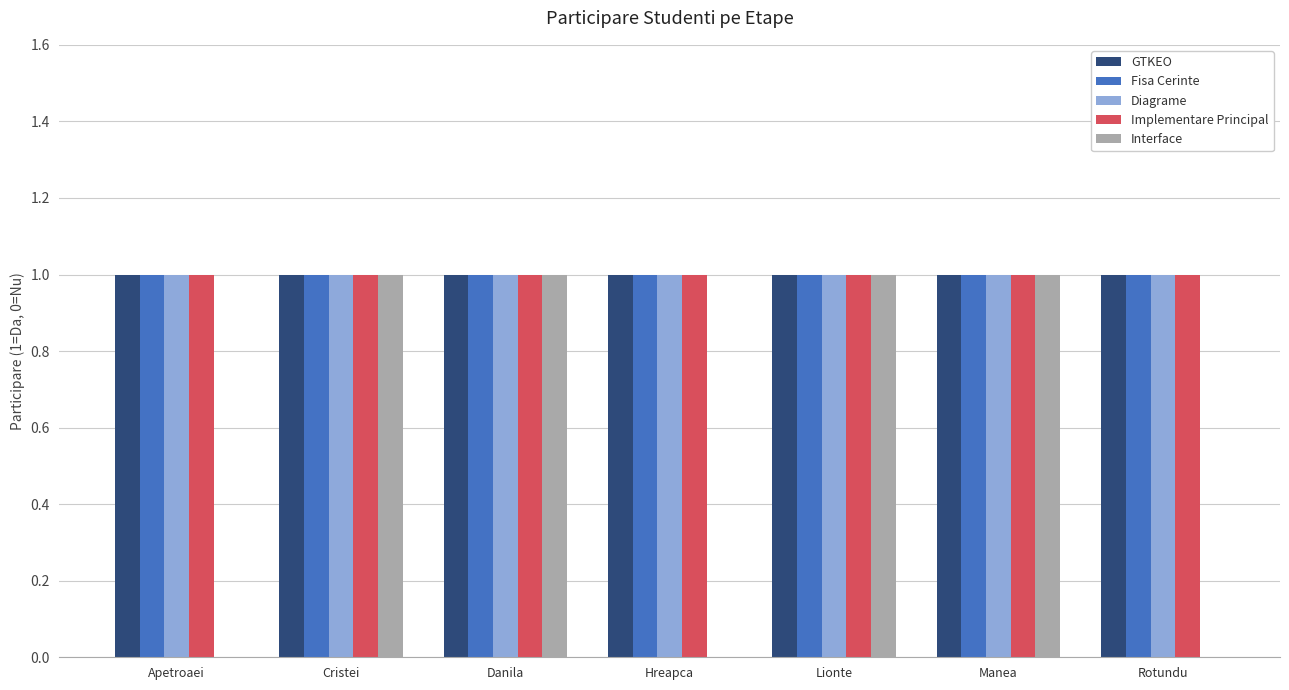

Reading left to right, transcribe all the data shown in this chart.

GTKEO: Apetroaei=1	Cristei=1	Danila=1	Hreapca=1	Lionte=1	Manea=1	Rotundu=1
Fisa Cerinte: Apetroaei=1	Cristei=1	Danila=1	Hreapca=1	Lionte=1	Manea=1	Rotundu=1
Diagrame: Apetroaei=1	Cristei=1	Danila=1	Hreapca=1	Lionte=1	Manea=1	Rotundu=1
Implementare Principal: Apetroaei=1	Cristei=1	Danila=1	Hreapca=1	Lionte=1	Manea=1	Rotundu=1
Interface: Apetroaei=0	Cristei=1	Danila=1	Hreapca=0	Lionte=1	Manea=1	Rotundu=0